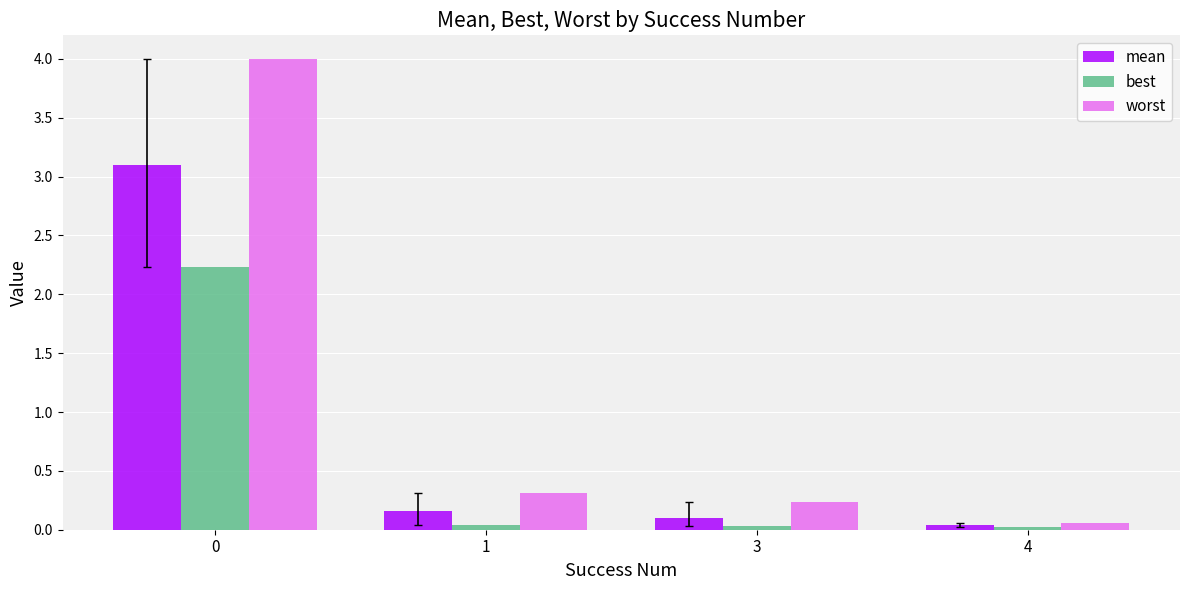

What is the greatest value displayed?

4.0